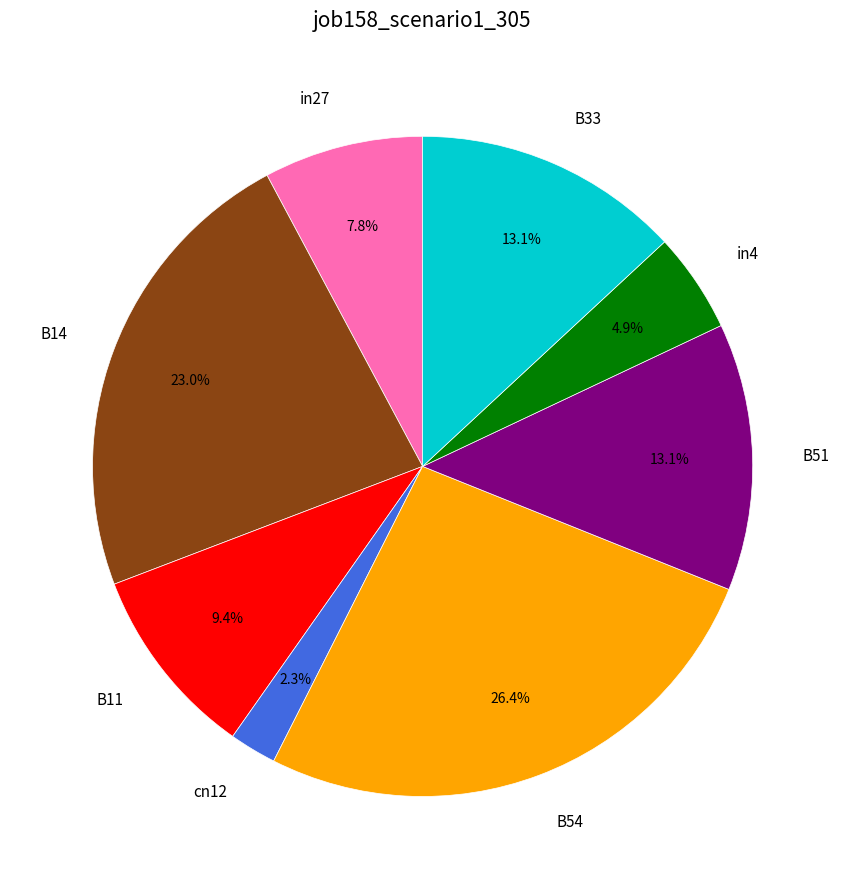

How many segments does this pie chart have?

8